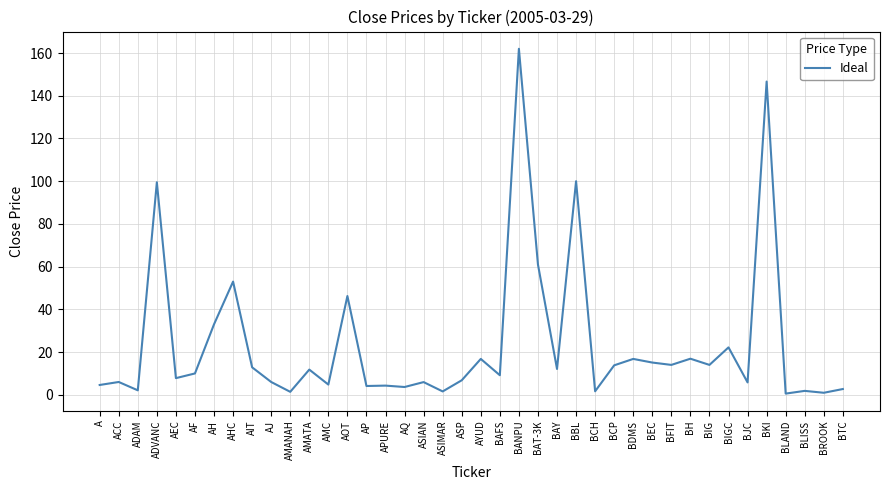

What is the change in value from AEC to AIT?

+5.1